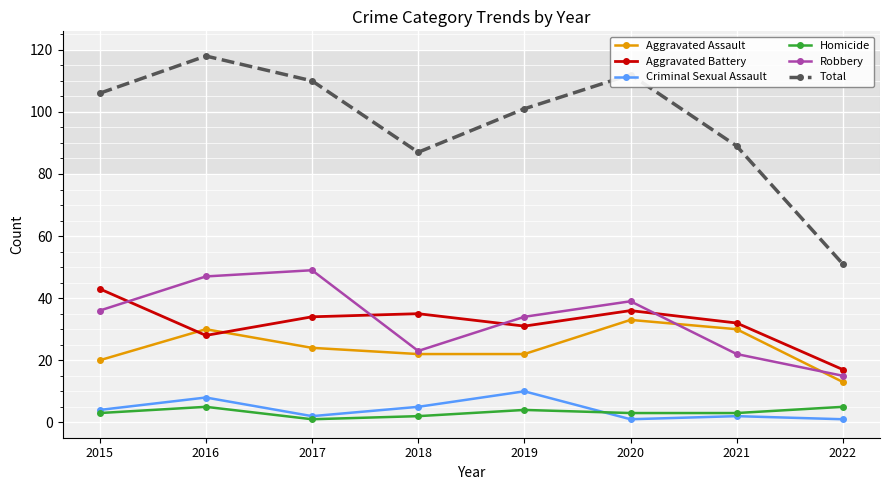

What are all the series names shown in the legend?

Aggravated Assault, Aggravated Battery, Criminal Sexual Assault, Homicide, Robbery, Total